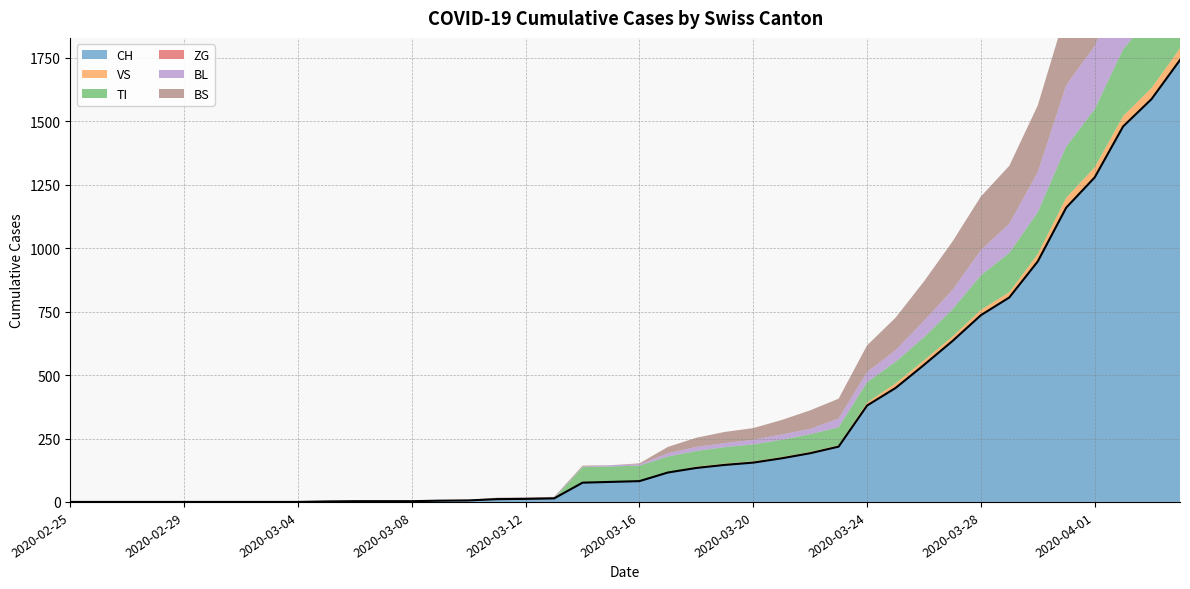

True or false: ZG has more than 1 points higher than both neighbors.

False